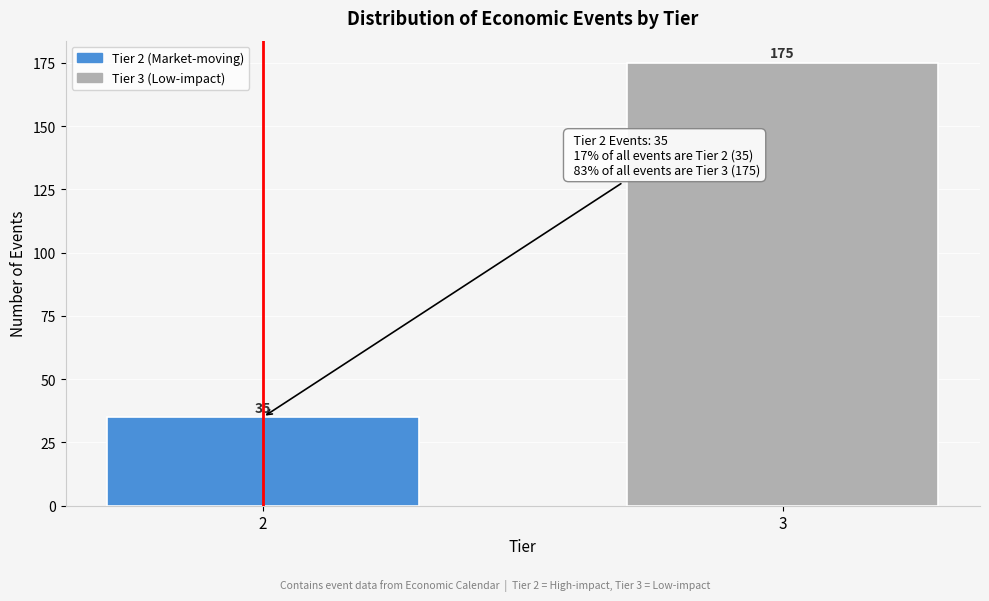

Reading left to right, what are all the values shown in this chart?

35	175